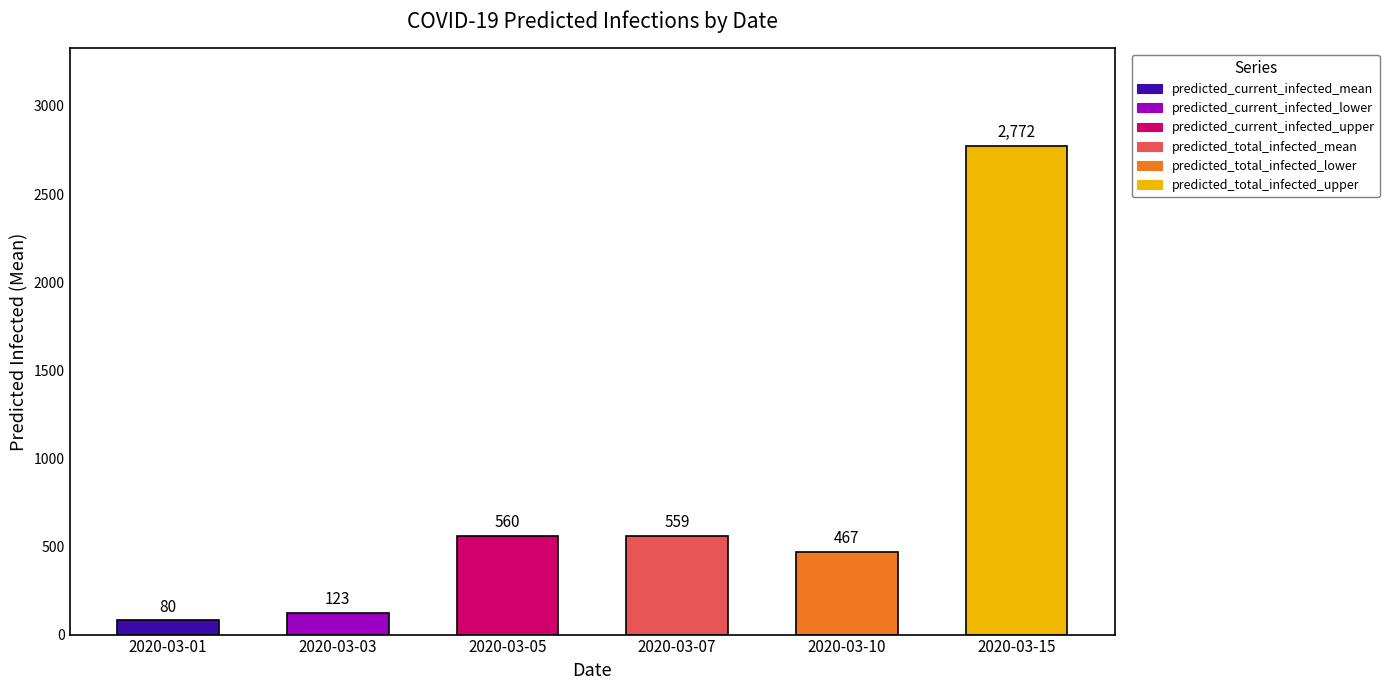

How many distinct data groups are displayed?

6